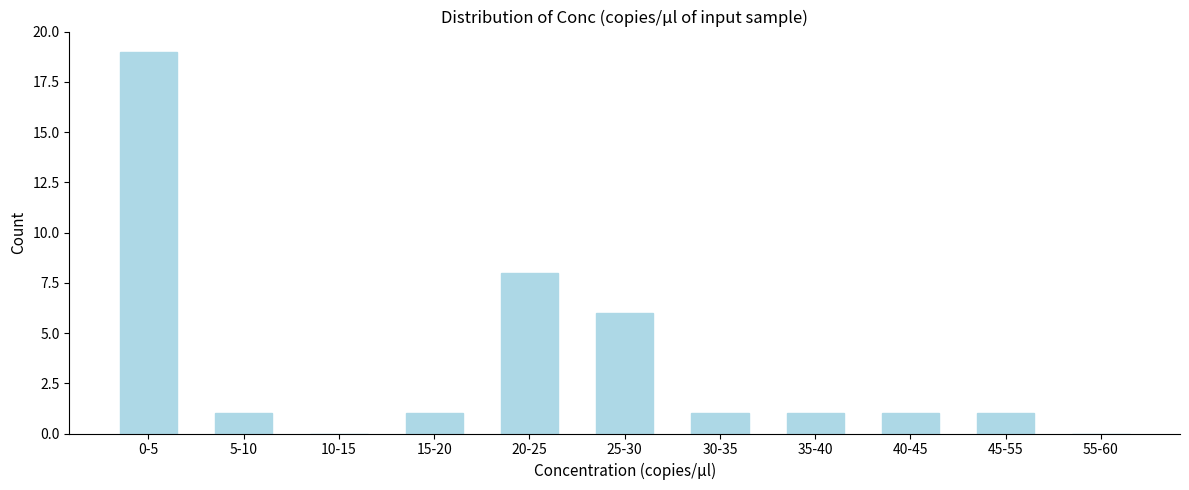

Reading left to right, list all the values displayed in this chart.

0-5=19	5-10=1	10-15=0	15-20=1	20-25=8	25-30=6	30-35=1	35-40=1	40-45=1	45-55=1	55-60=0